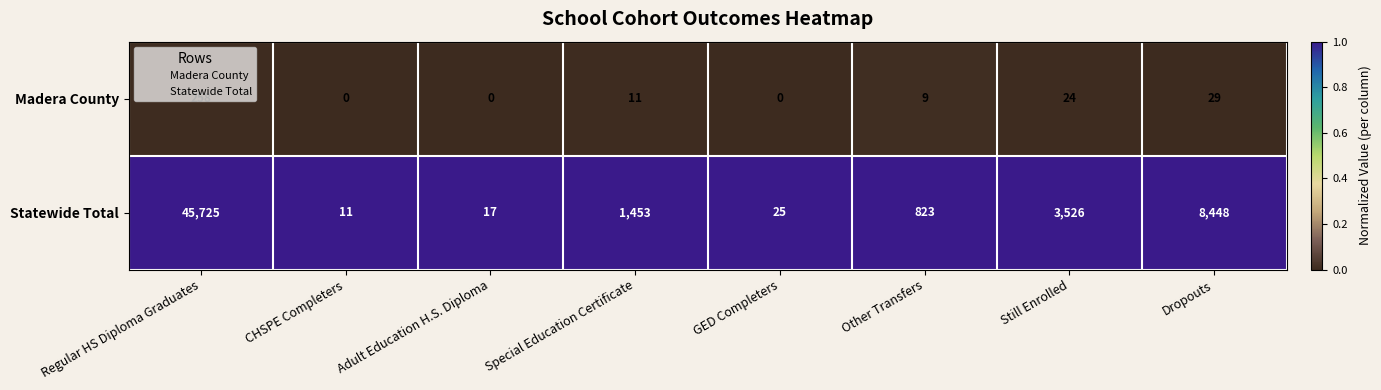

At Still Enrolled, list the series in order from largest to smallest.

Statewide Total, Madera County